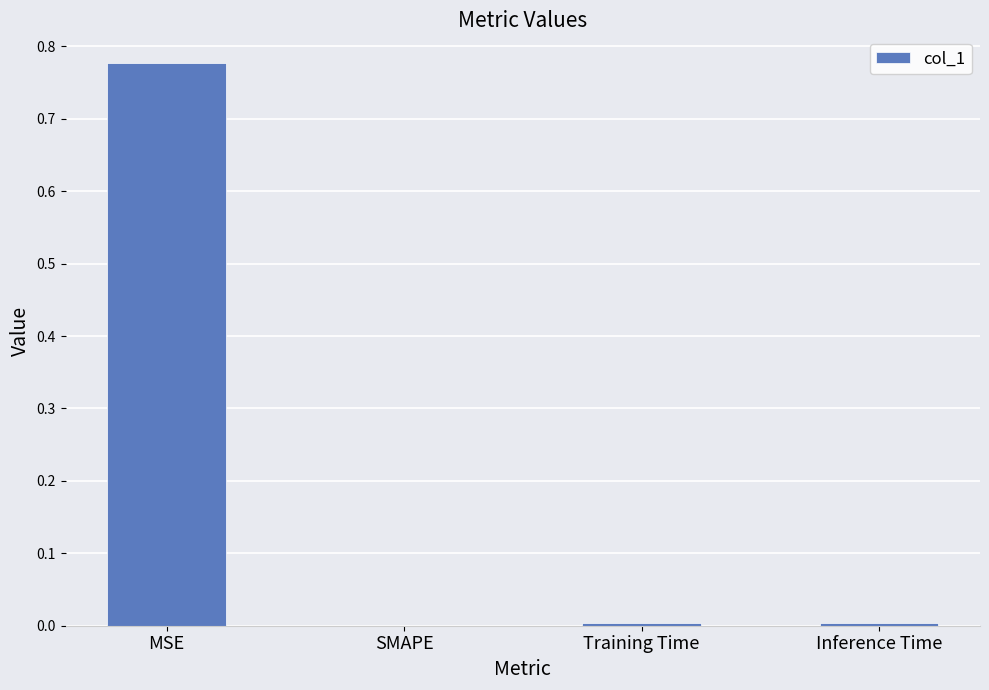

Which has a higher value, SMAPE or MSE?

MSE